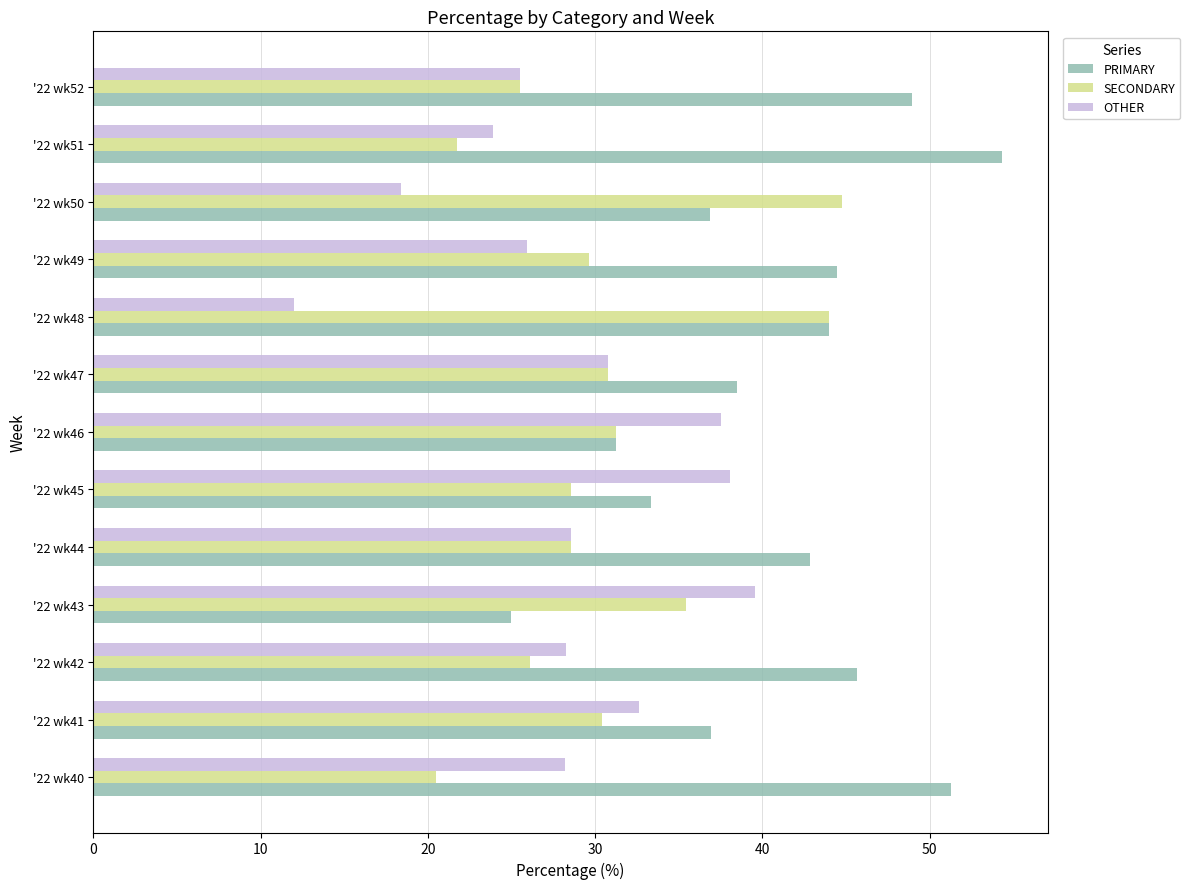

What is the greatest value displayed?

54.3